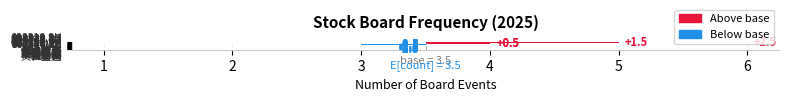

Reading left to right, list all the values displayed in this chart.

2.5	1.5	0.5	0.5	-0.5	-0.5	-1.5	-1.5	-1.5	-1.5	-1.5	-2.5	-2.5	-2.5	-2.5